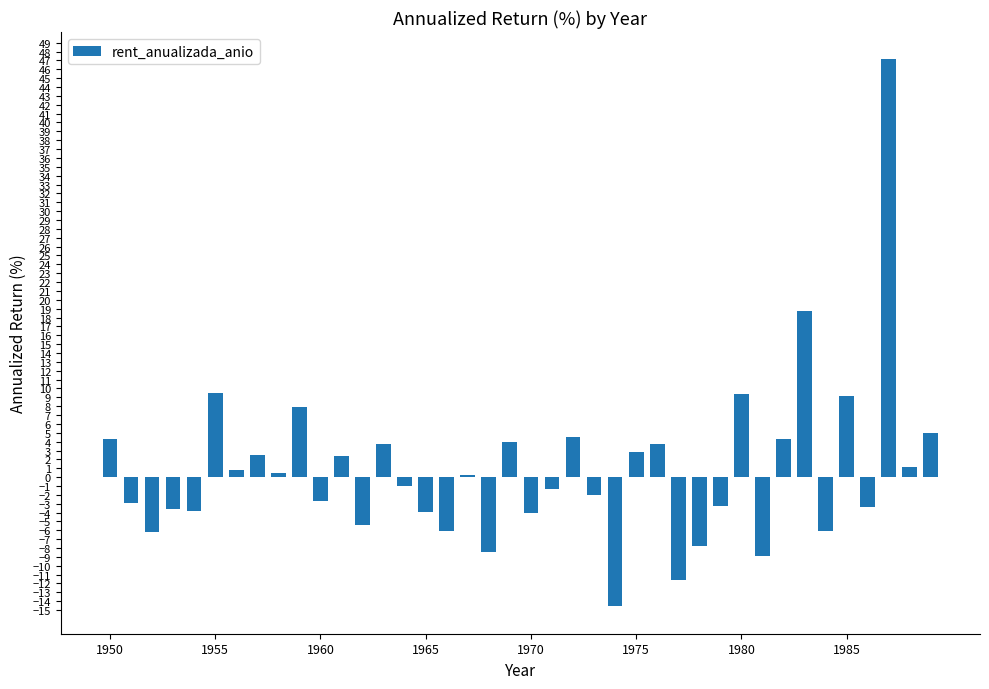

What is the smallest value displayed?

-14.6